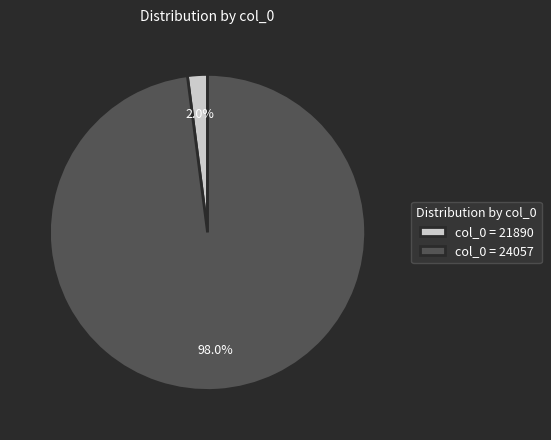

Between col_0 = 21890 and col_0 = 24057, which is larger?

col_0 = 24057